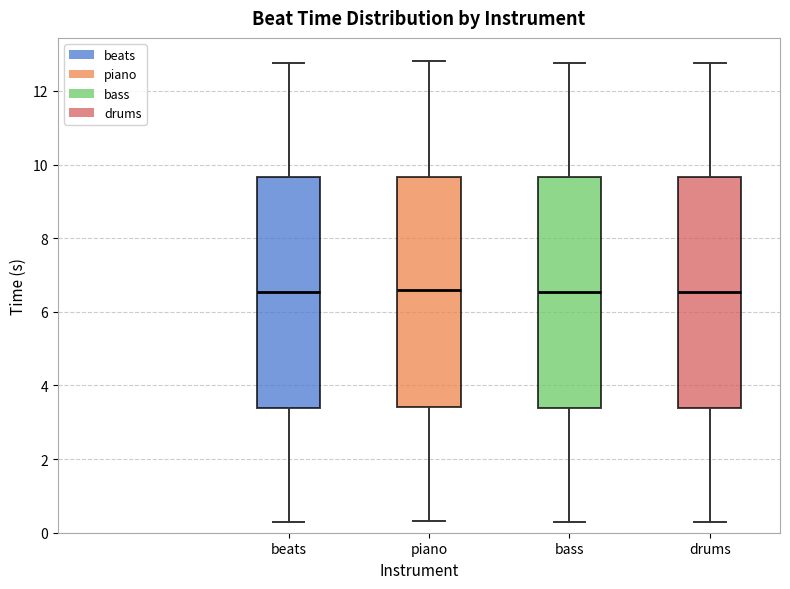

Where does the median line of the box for drums sit on the y-axis? The values are not printed on the chart, so give them approximately, as read against the axis.

6.6